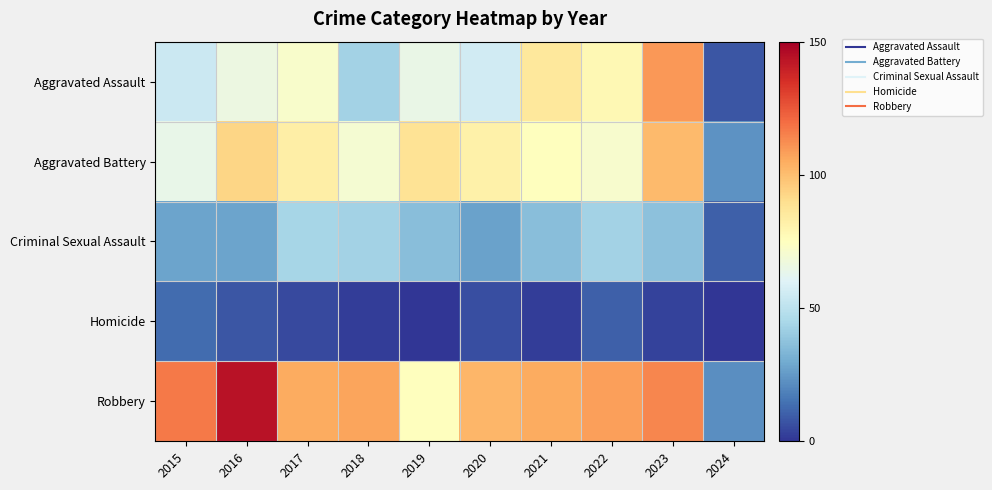

At how many categories does at least one series exceed 135?

1